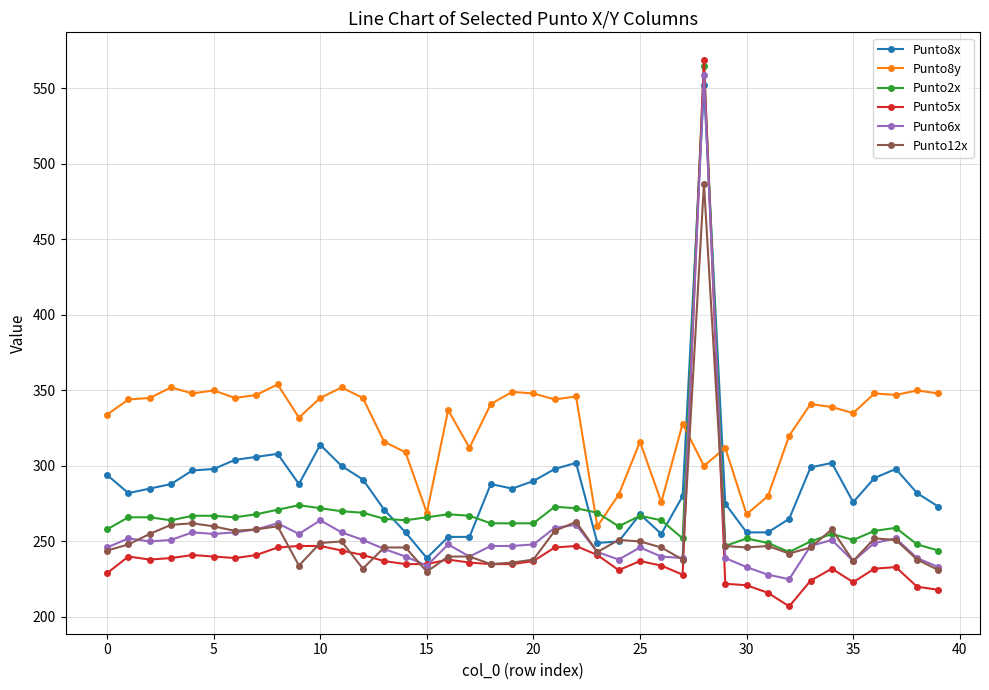

What is the value of the Punto12x point at the 6th from the left?

260